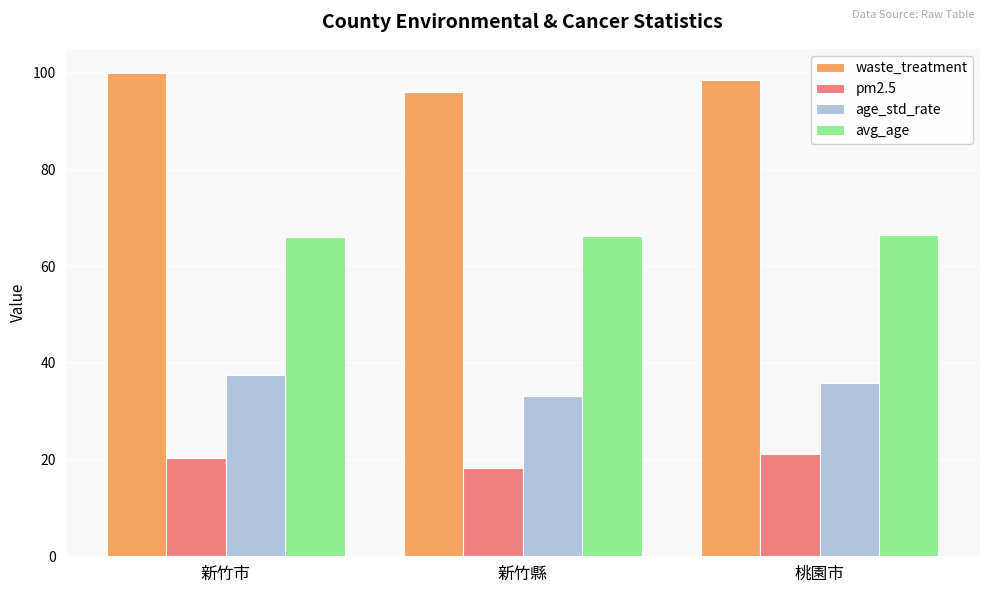

What is the spread (max minus min) of values at 新竹市?

79.6